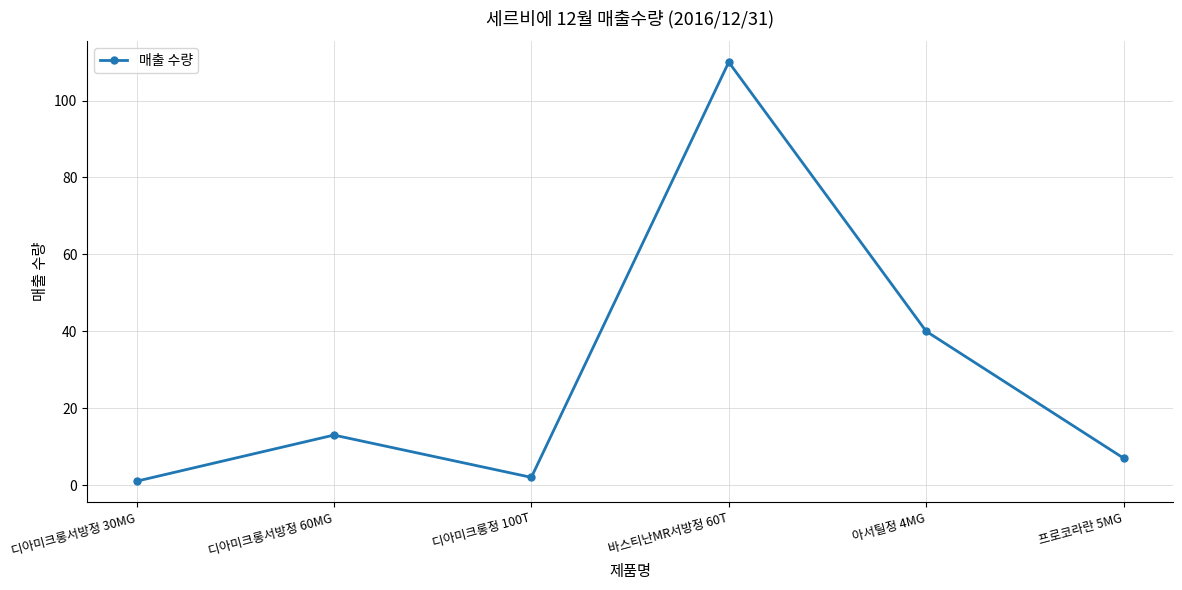

What is the ratio of the value at 디아미크롱서방정 30MG to the value at 프로코라란 5MG?

0.1